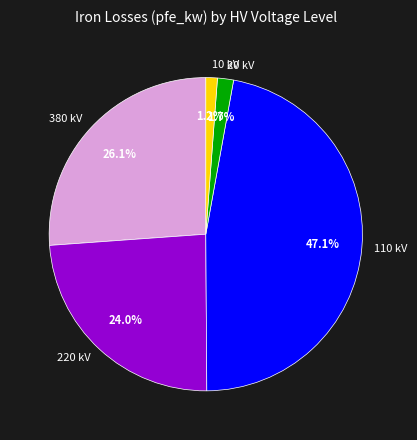

Which has a higher value, 220 kV or 380 kV?

380 kV